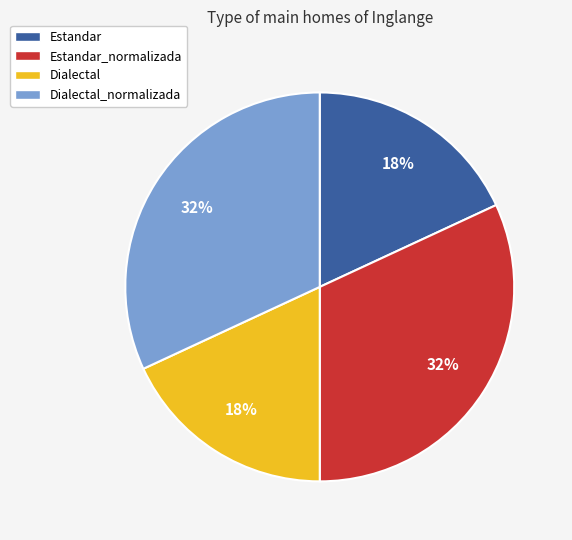

Approximately how many times larger is the value at Estandar compared to Dialectal_normalizada?

0.6